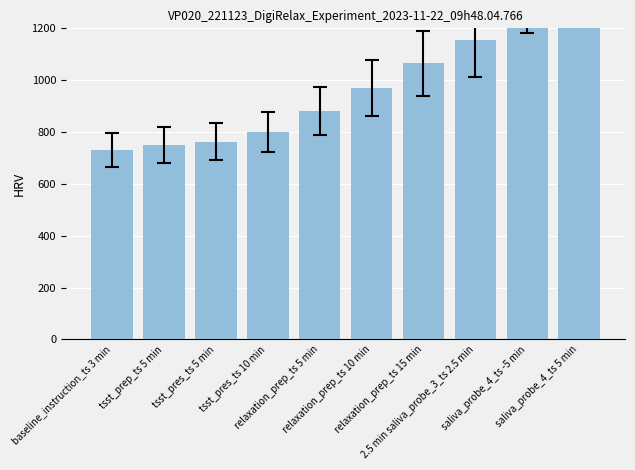

What position from the left is 2.5 min saliva_probe_3_ts 2.5 min?

8